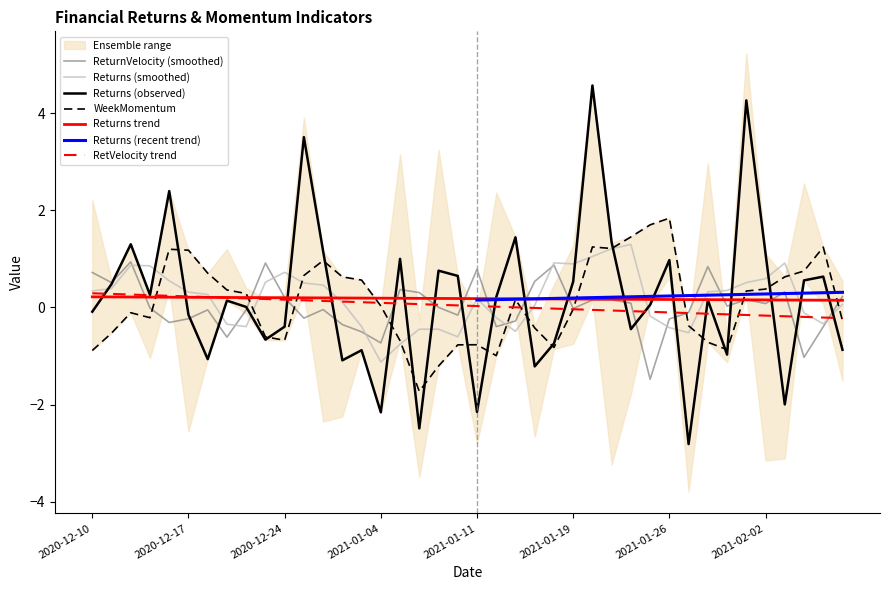

The WeekMomentum series shows -0.6 at 2020-12-23. True or false?

True